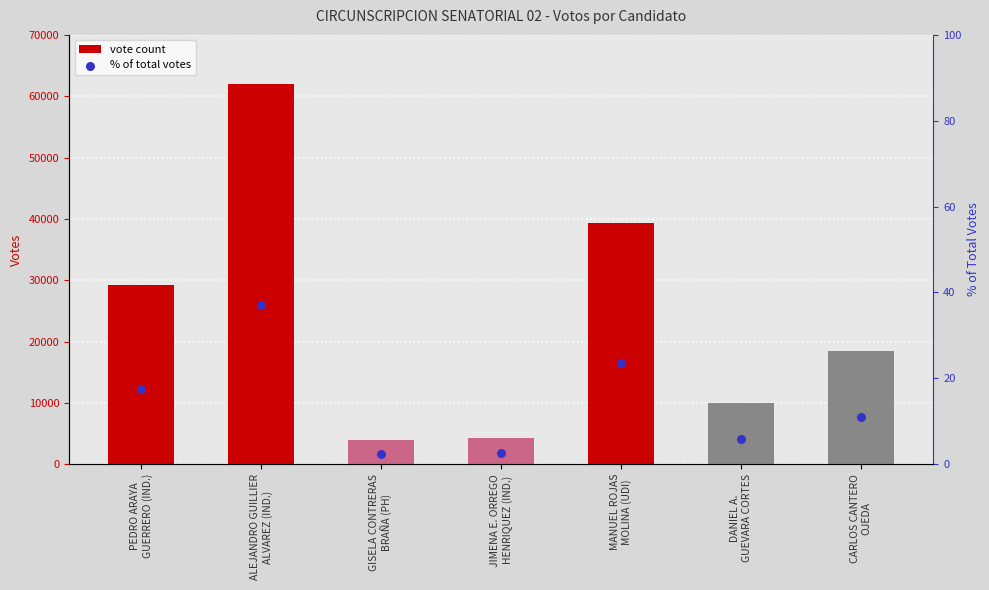

Which series reaches the maximum Y coordinate?

vote count